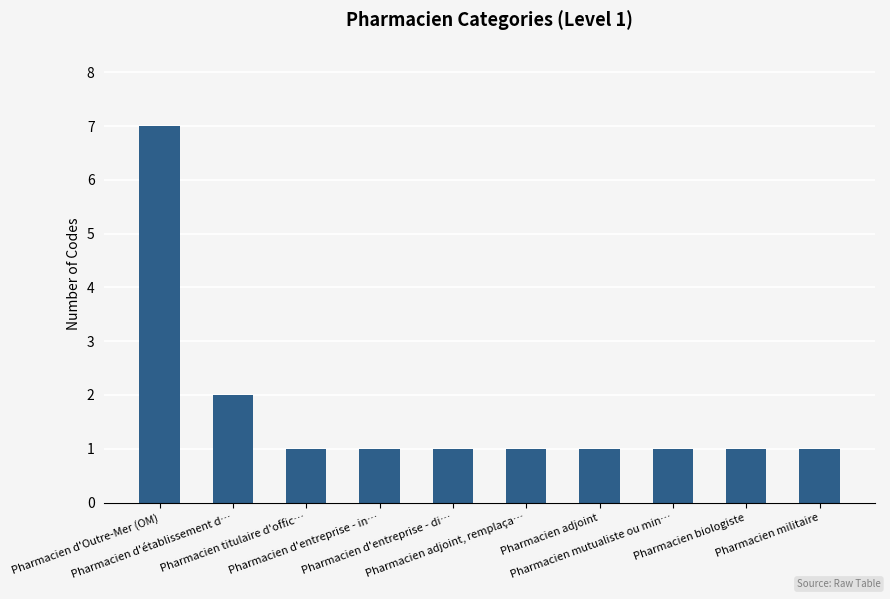

What is the sum of all values?

17